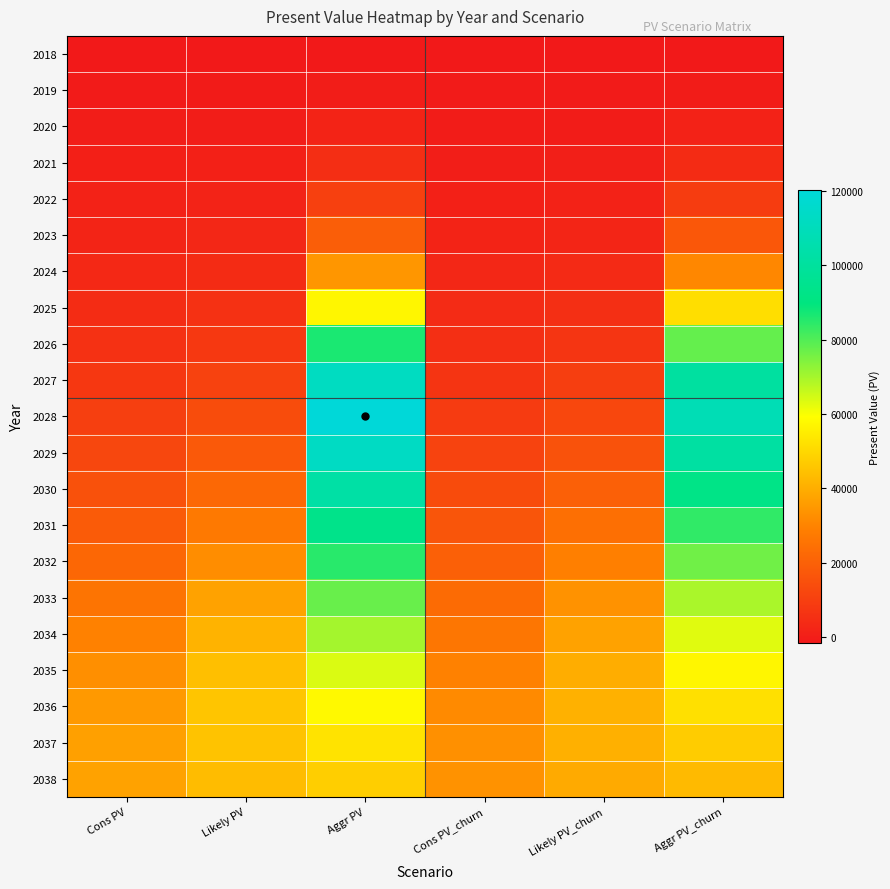

Count the number of categories in the chart.

6